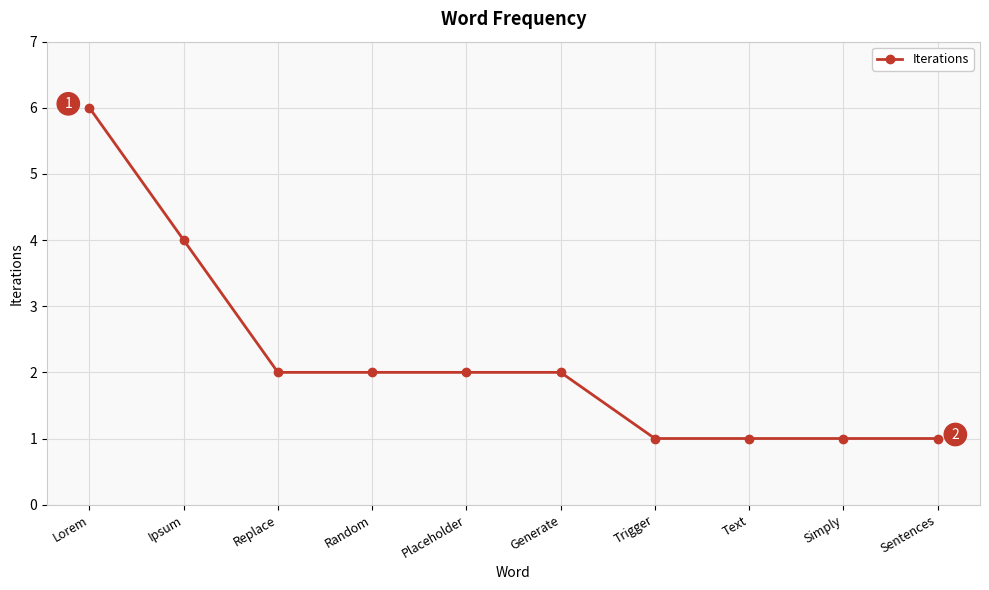

Reading left to right, transcribe all the data shown in this chart.

Lorem=6	Ipsum=4	Replace=2	Random=2	Placeholder=2	Generate=2	Trigger=1	Text=1	Simply=1	Sentences=1